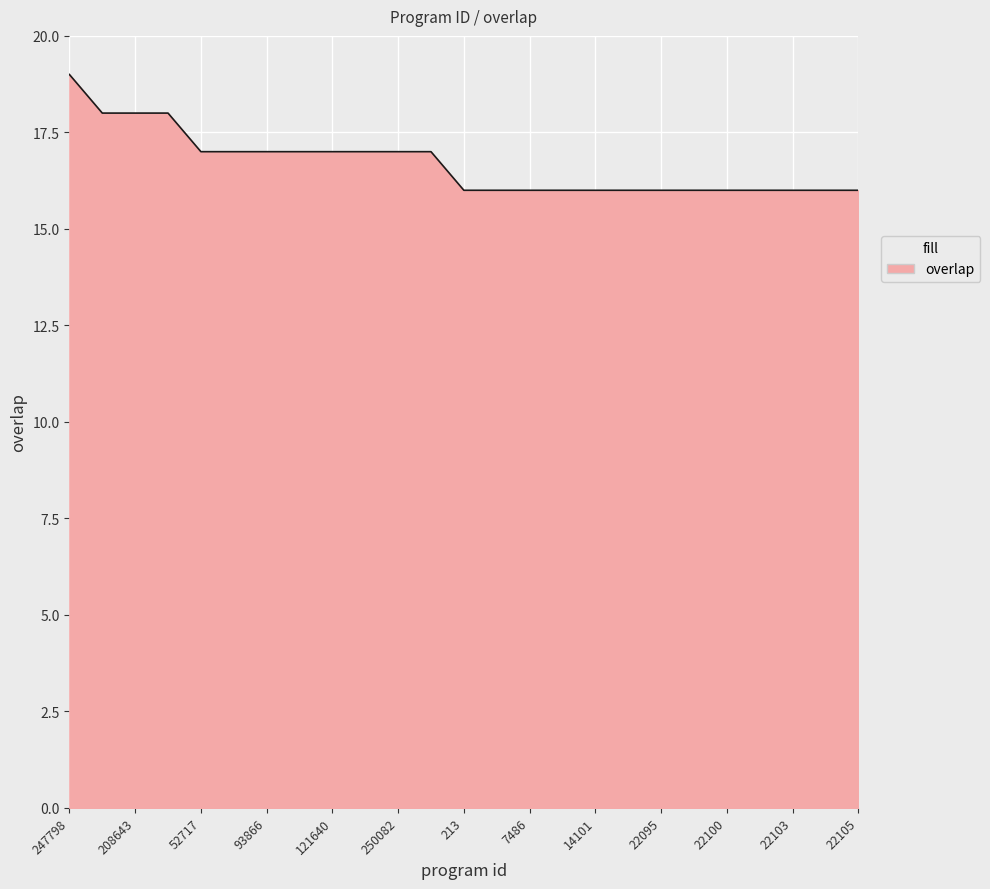

What is the greatest value displayed?

19